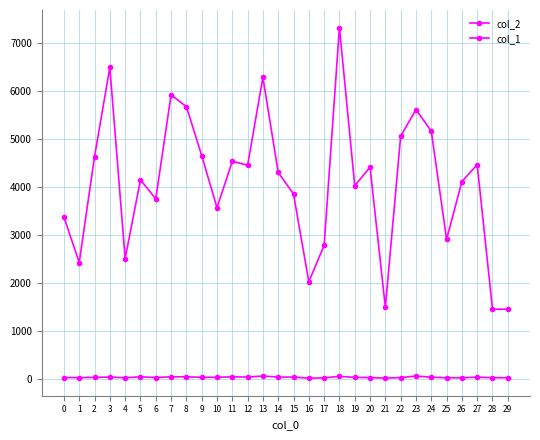

How many data points in col_1 are less than 34?

14